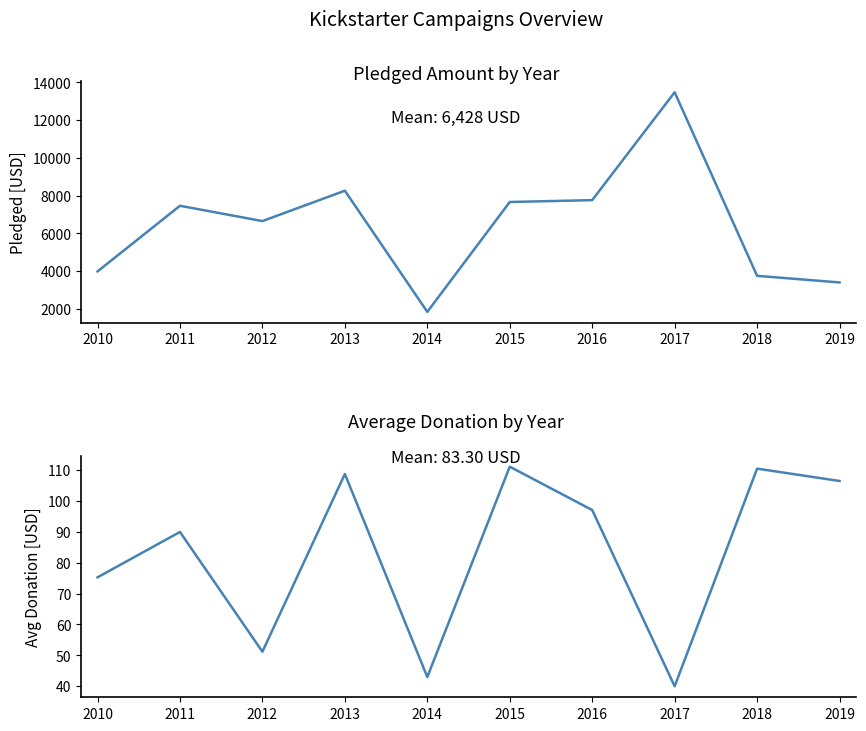

The Average Pledged series shows 7664.0 at 2015. True or false?

True